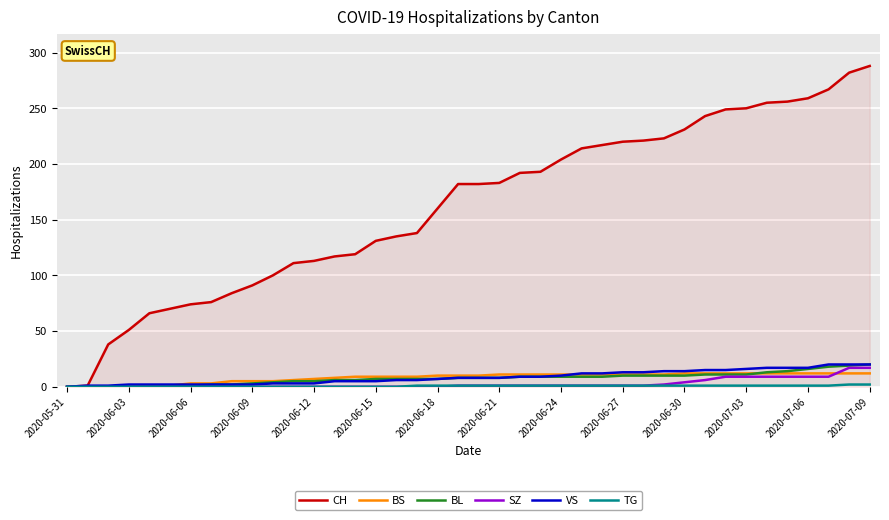

Which series has the largest range (max minus min)?

CH